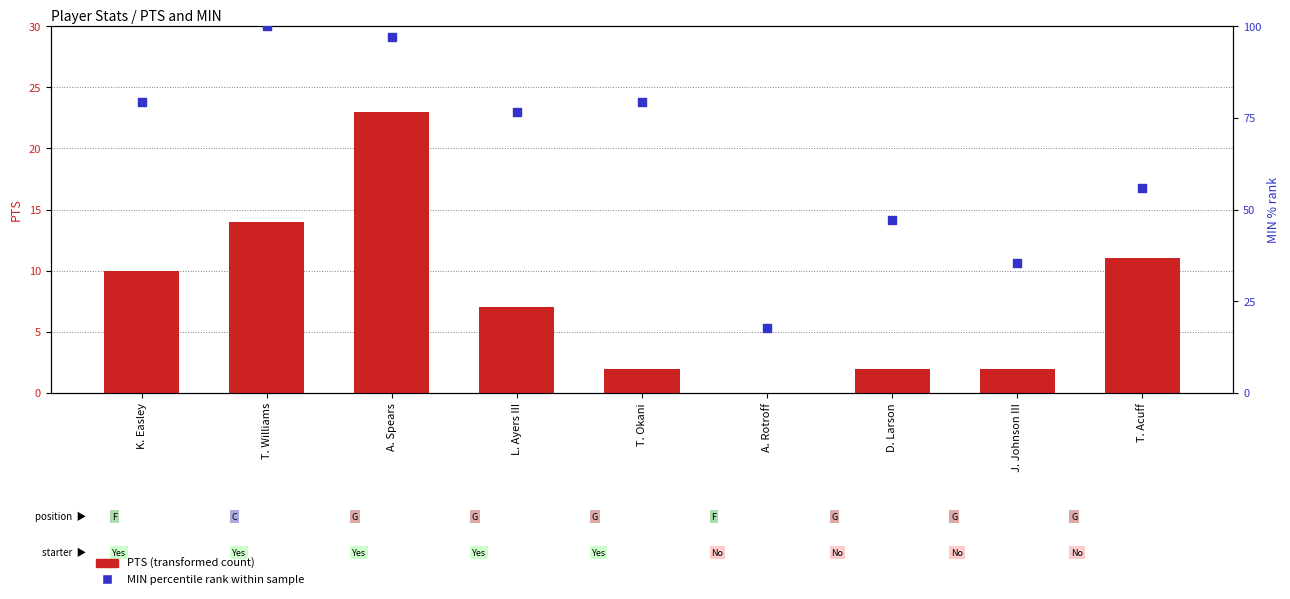

Which series has the largest total across all categories?

MIN percentile rank within sample